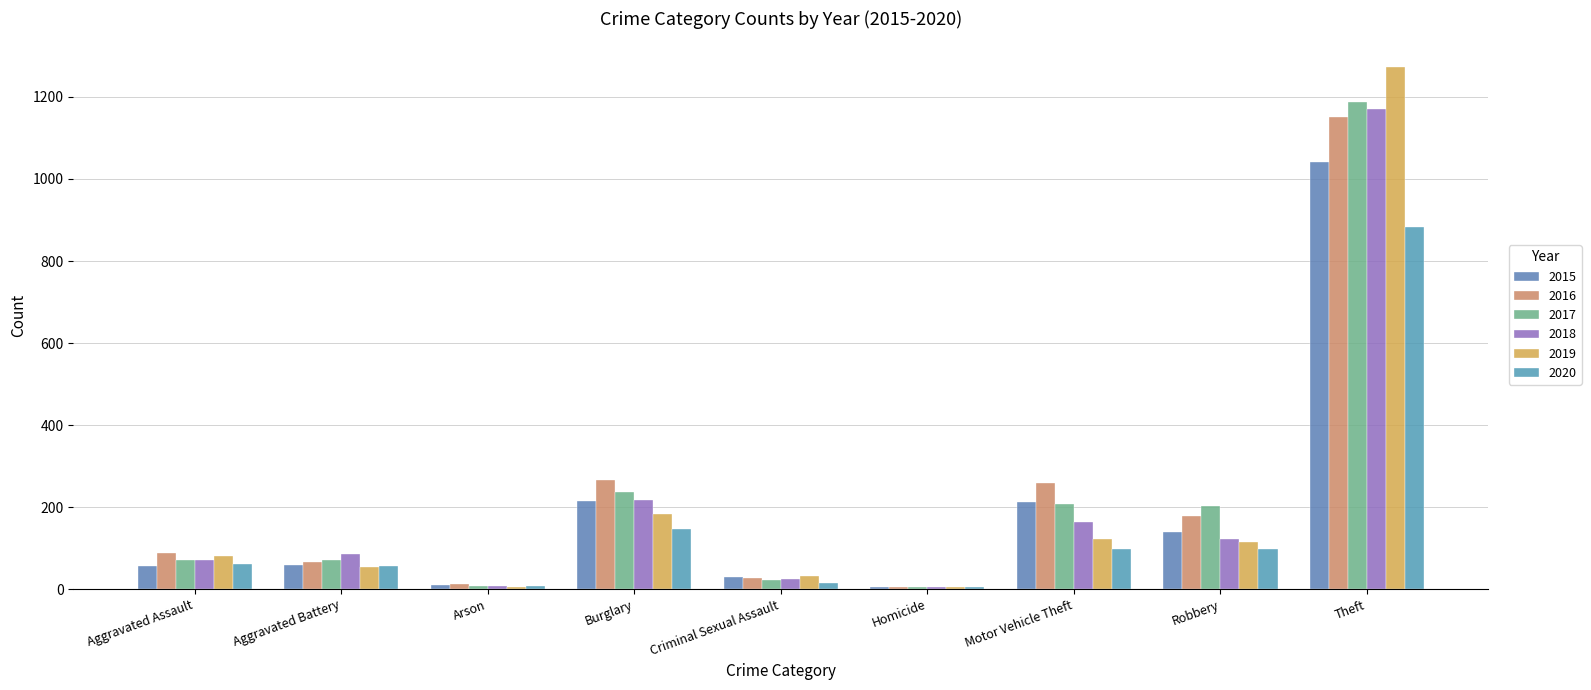

Are the bars grouped side by side (vs. stacked)?

Yes